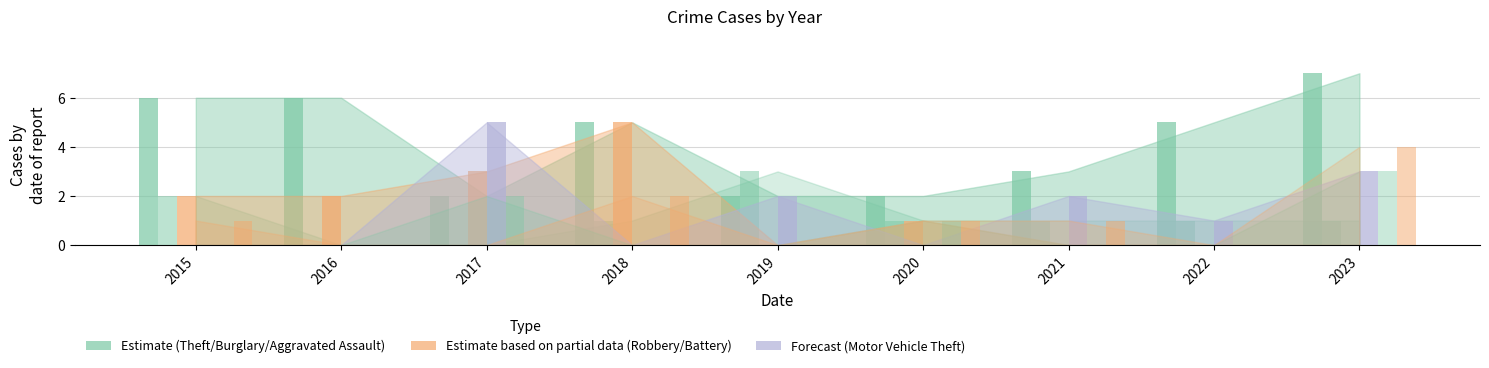

Does the chart contain stacked bars?

No